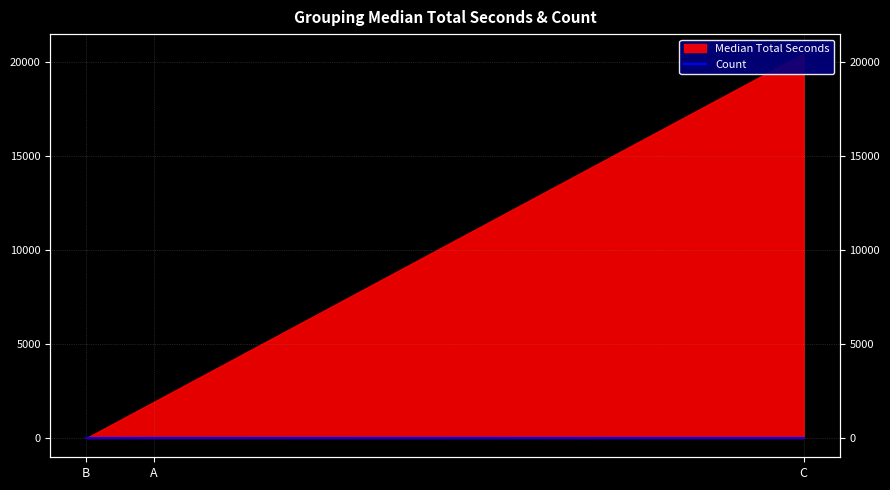

How many positive values are there?

2